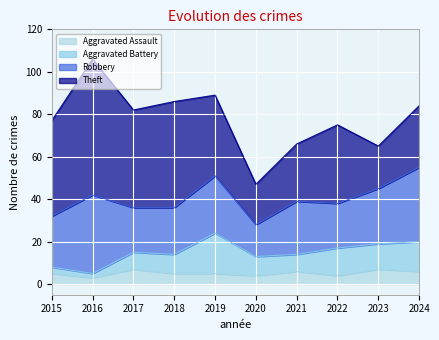

Is the value of Robbery at 2022 greater than the value of Aggravated Battery at 2016?

Yes